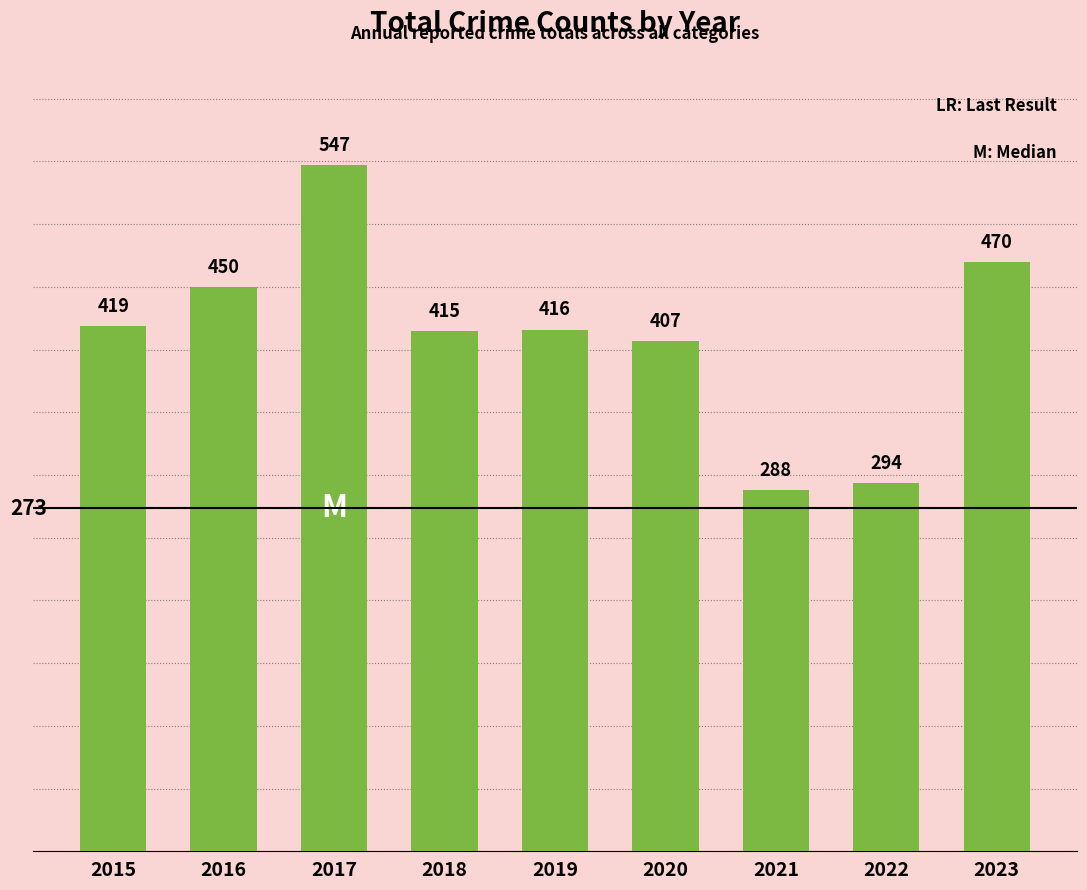

Where is the data nearest to the value 417?

2019